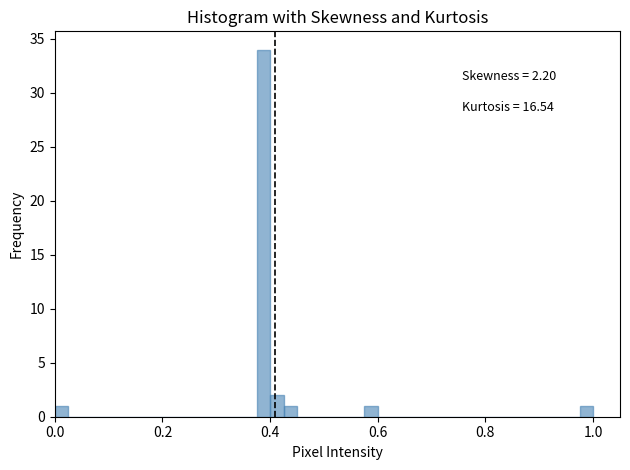

Read against the x-axis, roughly where is the centre of the tallest bar?

0.38